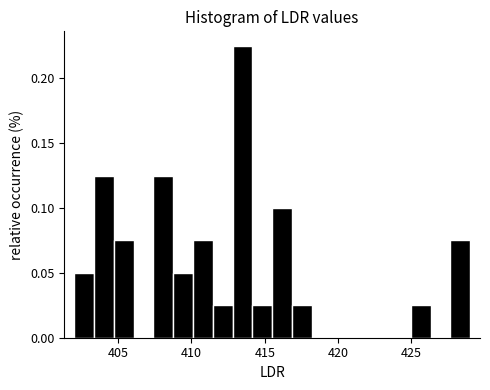

Around what value on the x-axis is the tallest bar? Give the approximate position of its centre, as read against the axis.

413.5